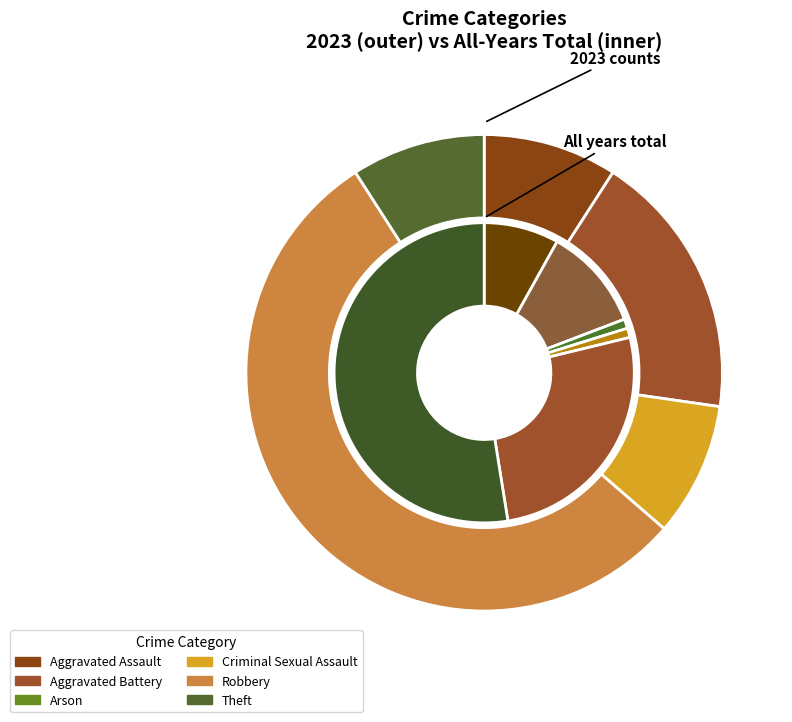

How much of the chart is everything except 5?

90.9%